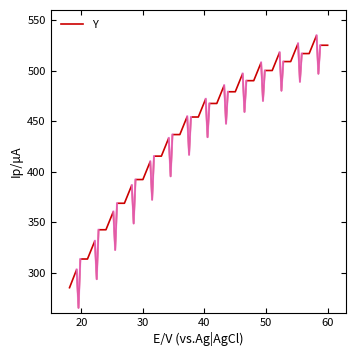

What is the change in value from 18.08515283842794 to 48.00000000000001?

+204.9